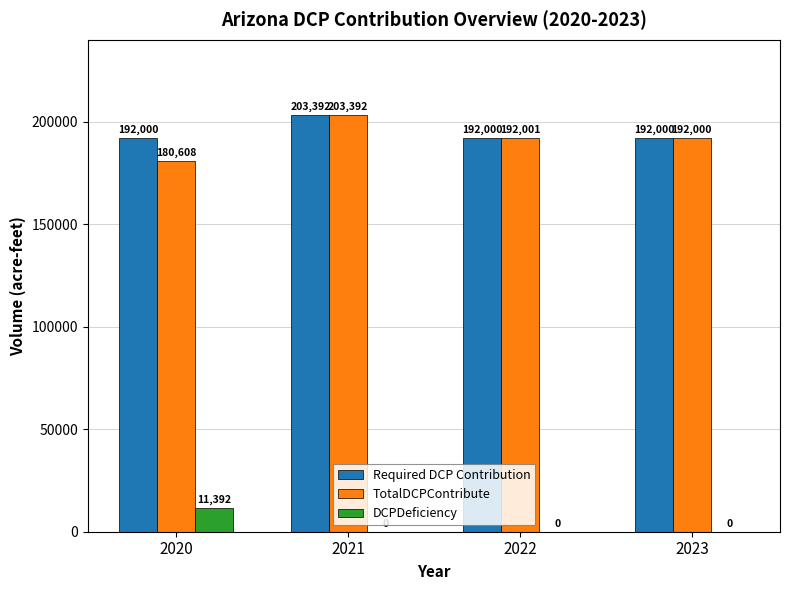

What is the maximum value shown in the chart?

203392